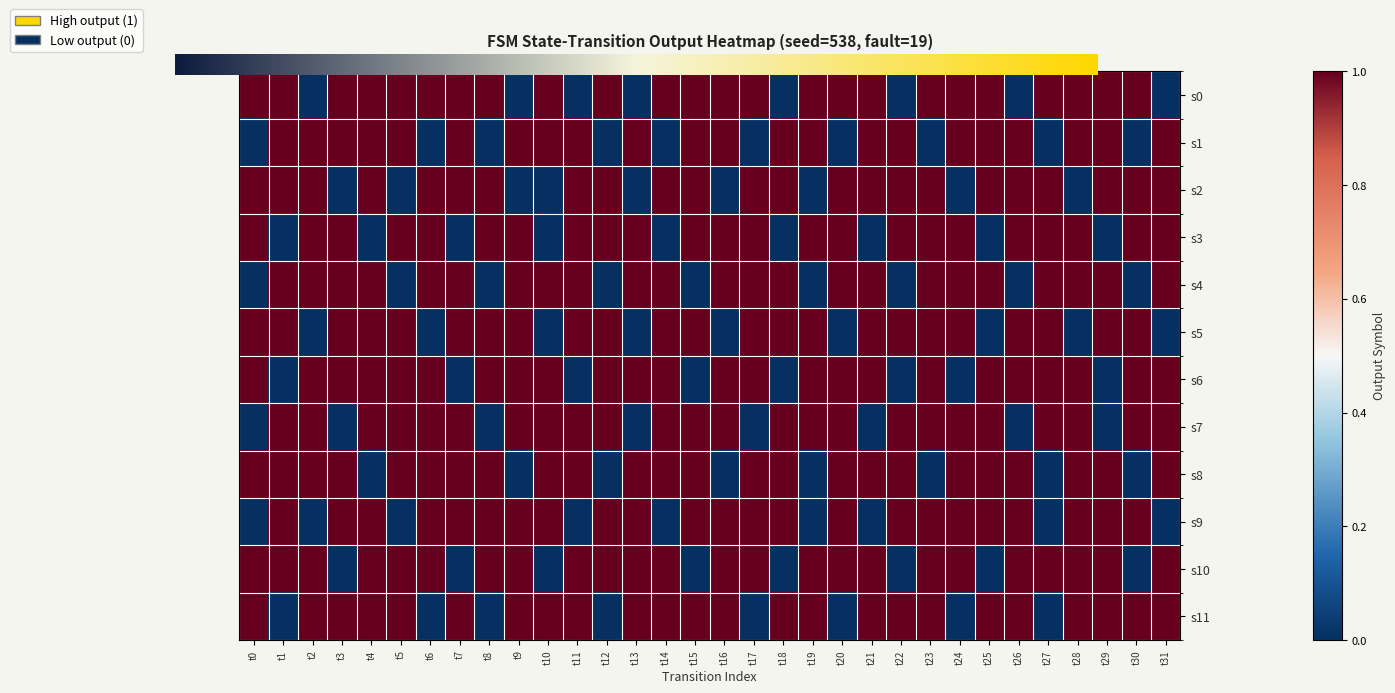

Which category has the highest value across all series?

t0